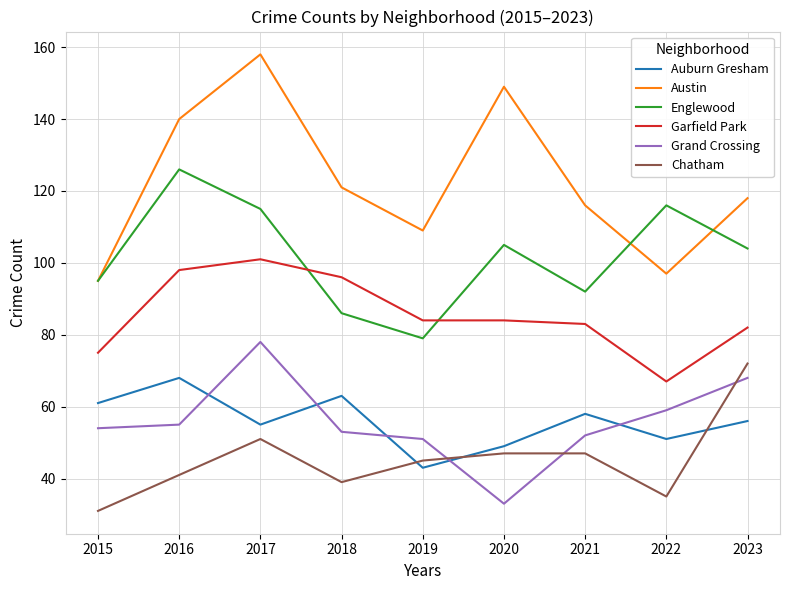

True or false: Garfield Park has a value of 75 at 2015.

True